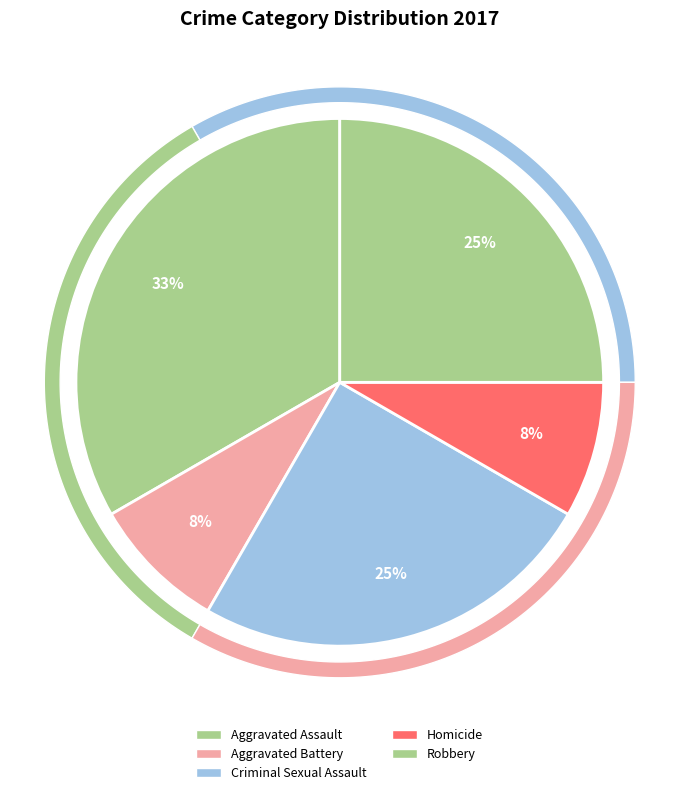

What percentage is the Aggravated Battery slice, to the nearest percent?

8%